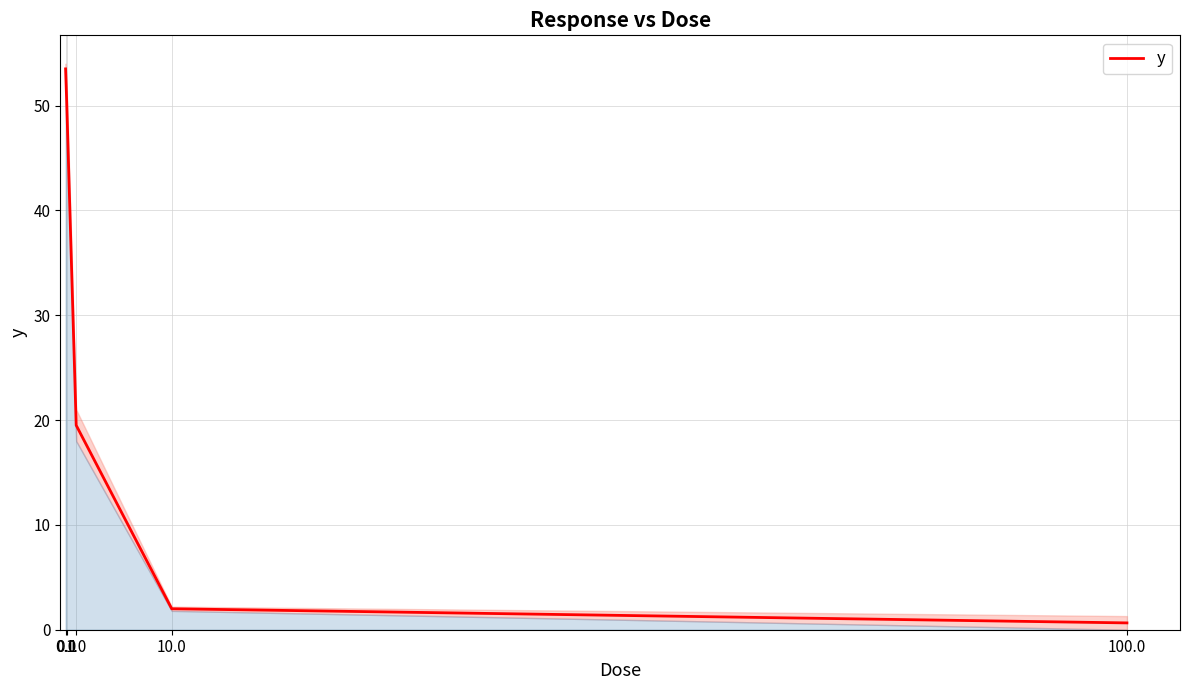

What is the minimum value shown in the chart?

0.7